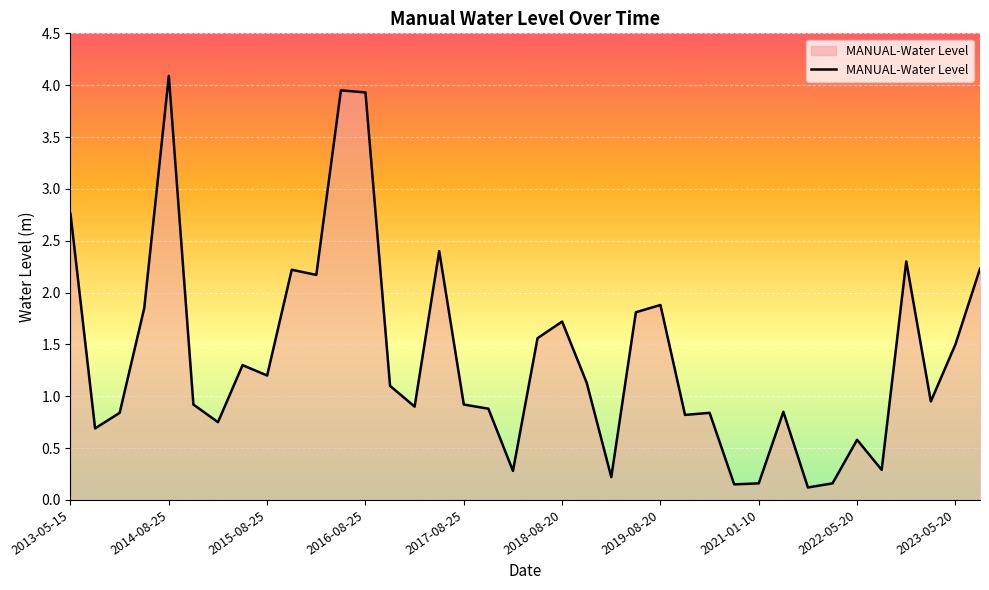

What is the greatest value displayed?

4.1